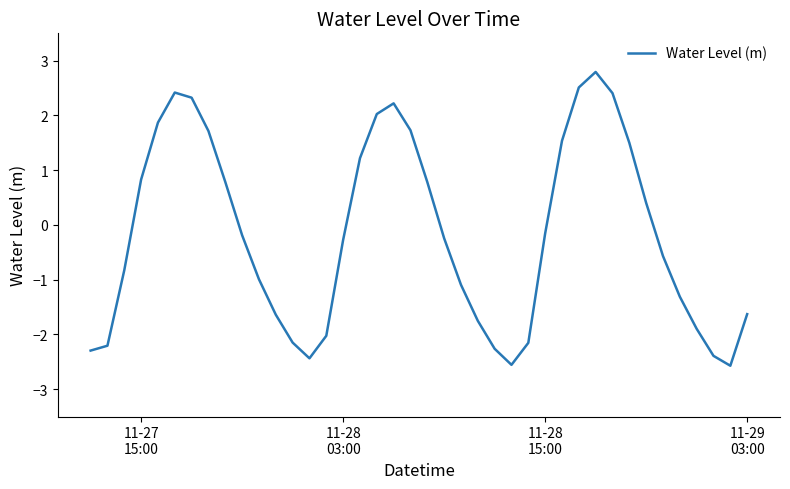

How many values are above zero?

17